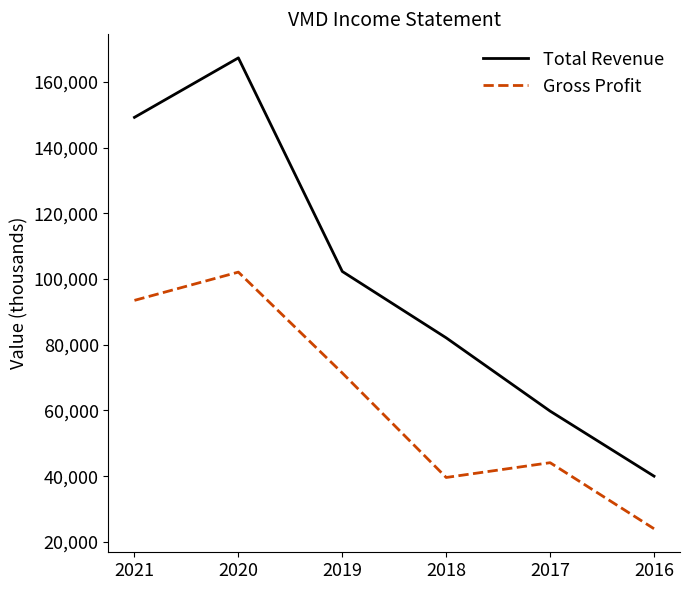

List the series in order of their peak value, highest first.

Total Revenue, Gross Profit